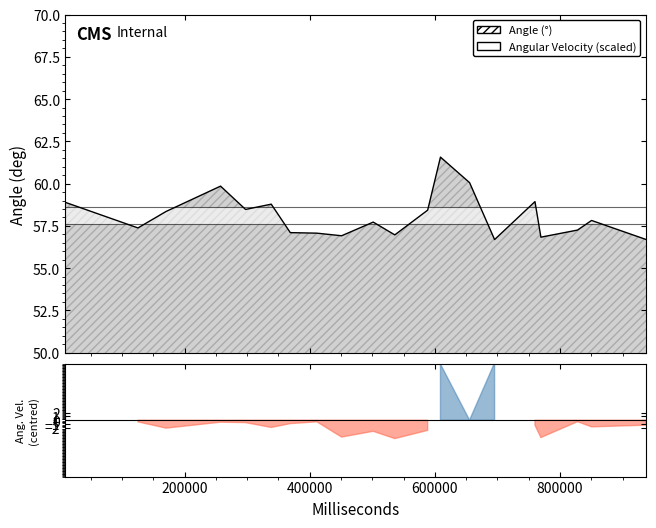

What is the label of the 20th point from the left?

827960